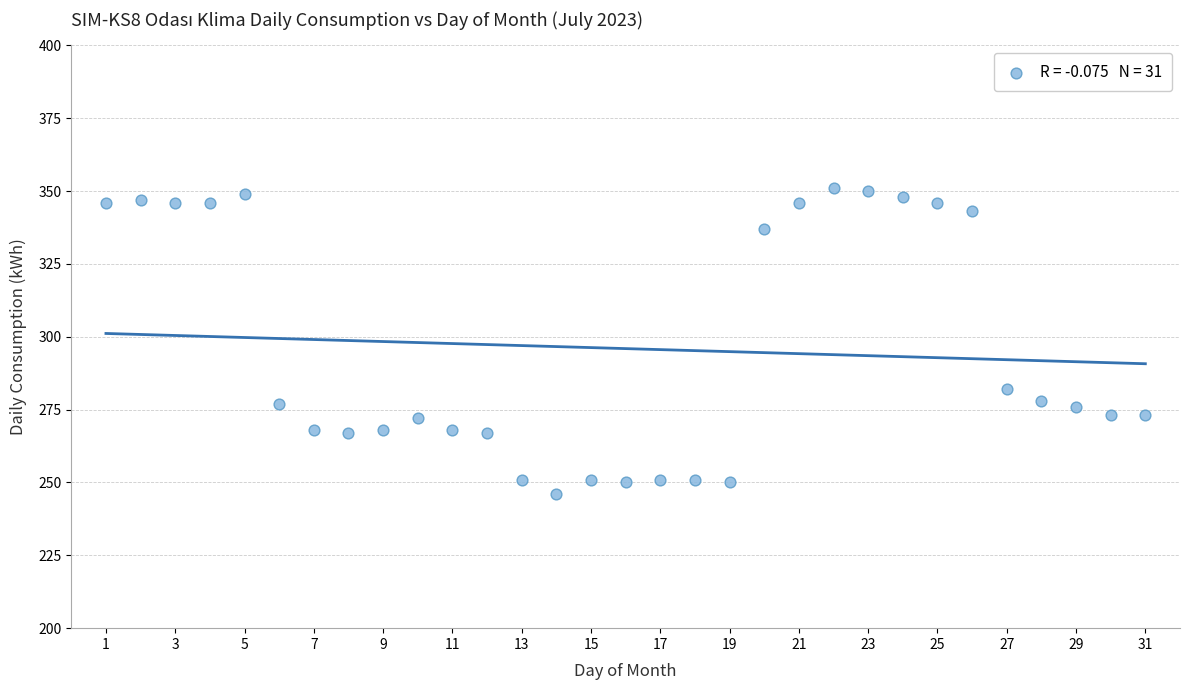

What is the range of X values (max minus min)?

30